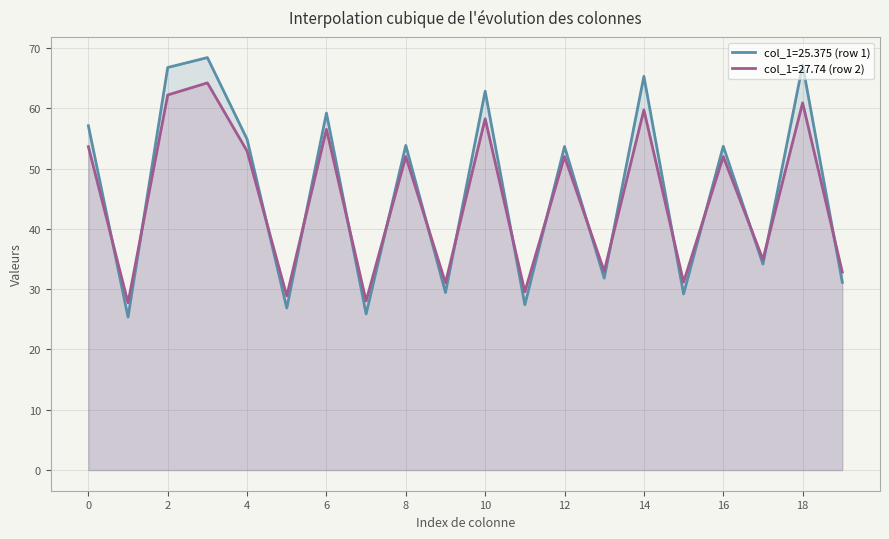

True or false: col_1=27.74 (row 2) has a value of 56.5 at 6.

True